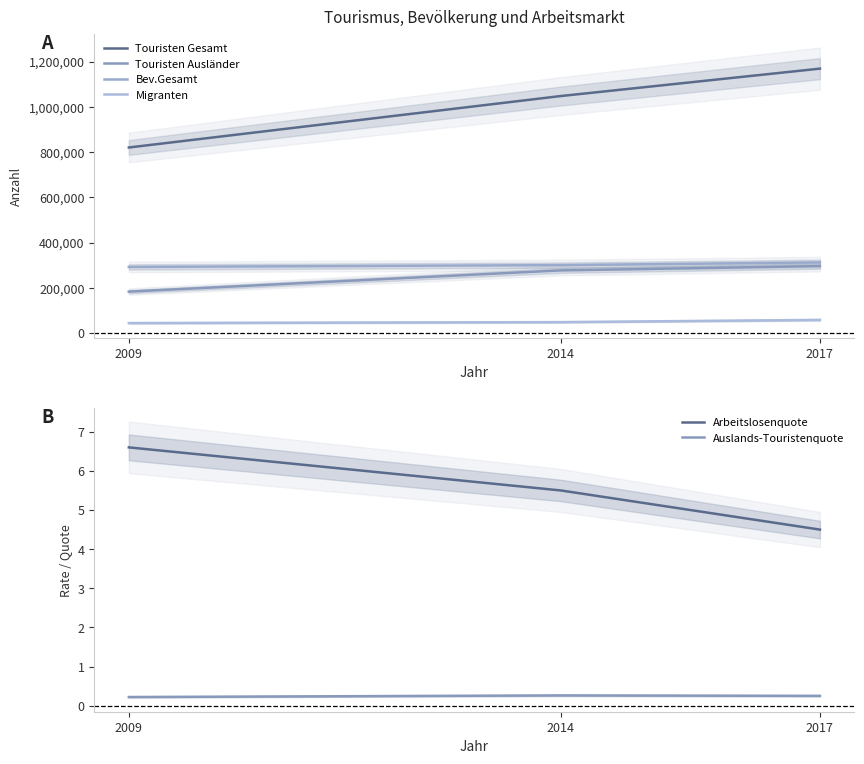

How many lines are shown in the chart?

6